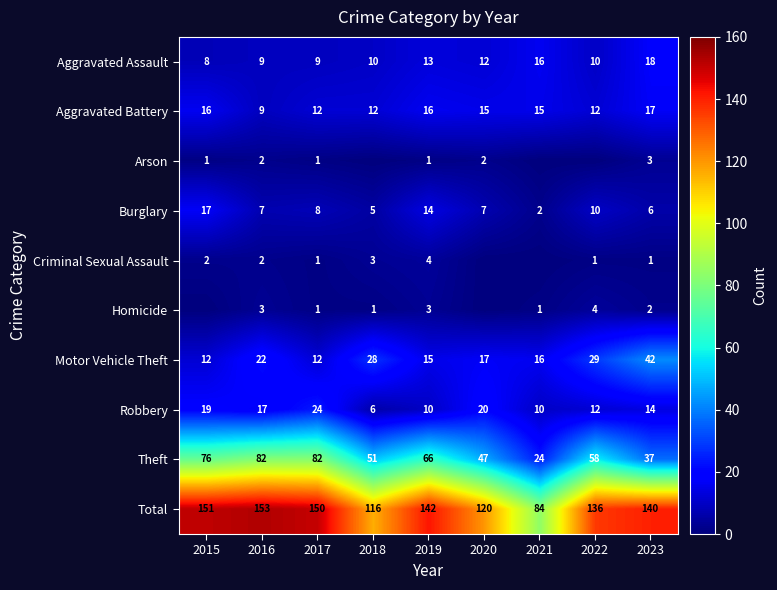

Which category has the lowest value in the Aggravated Assault series?

2015